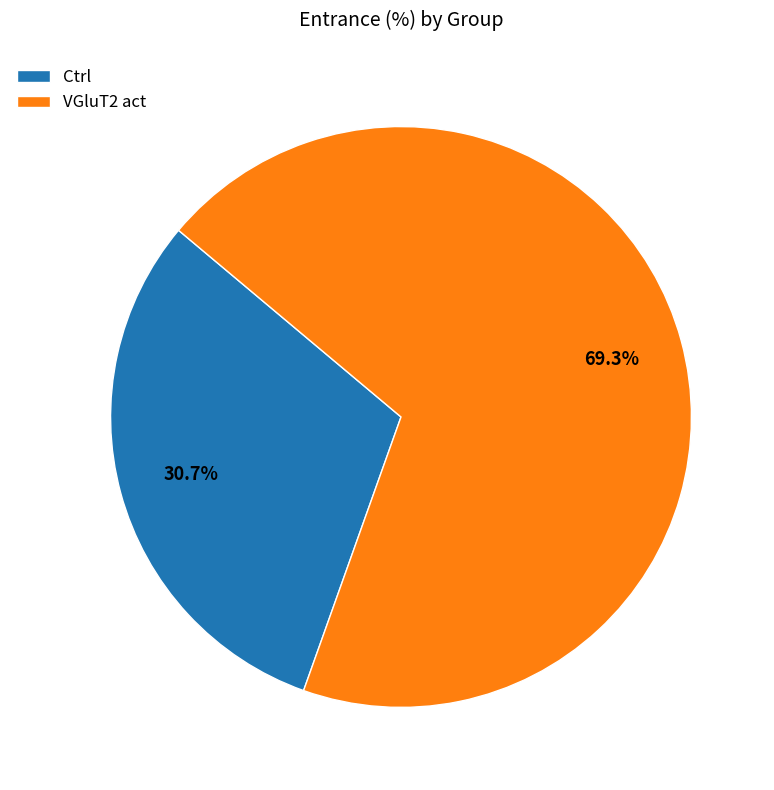

Does any single category account for the majority?

Yes